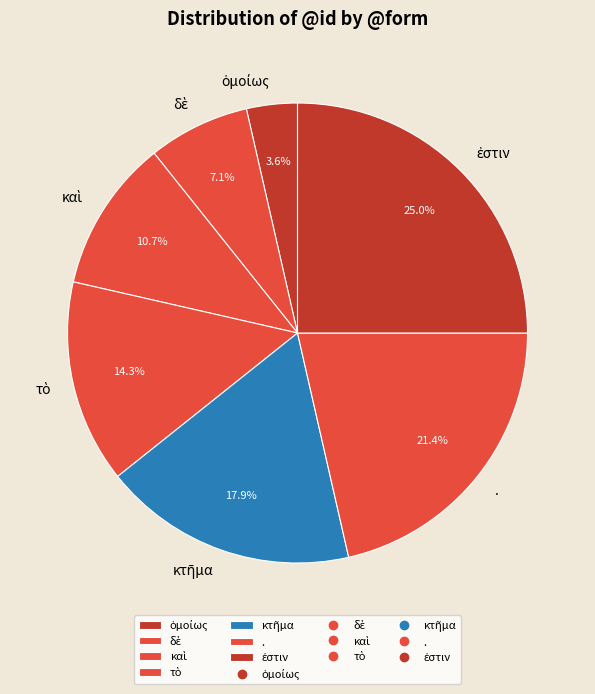

Is there a majority slice in this chart?

No